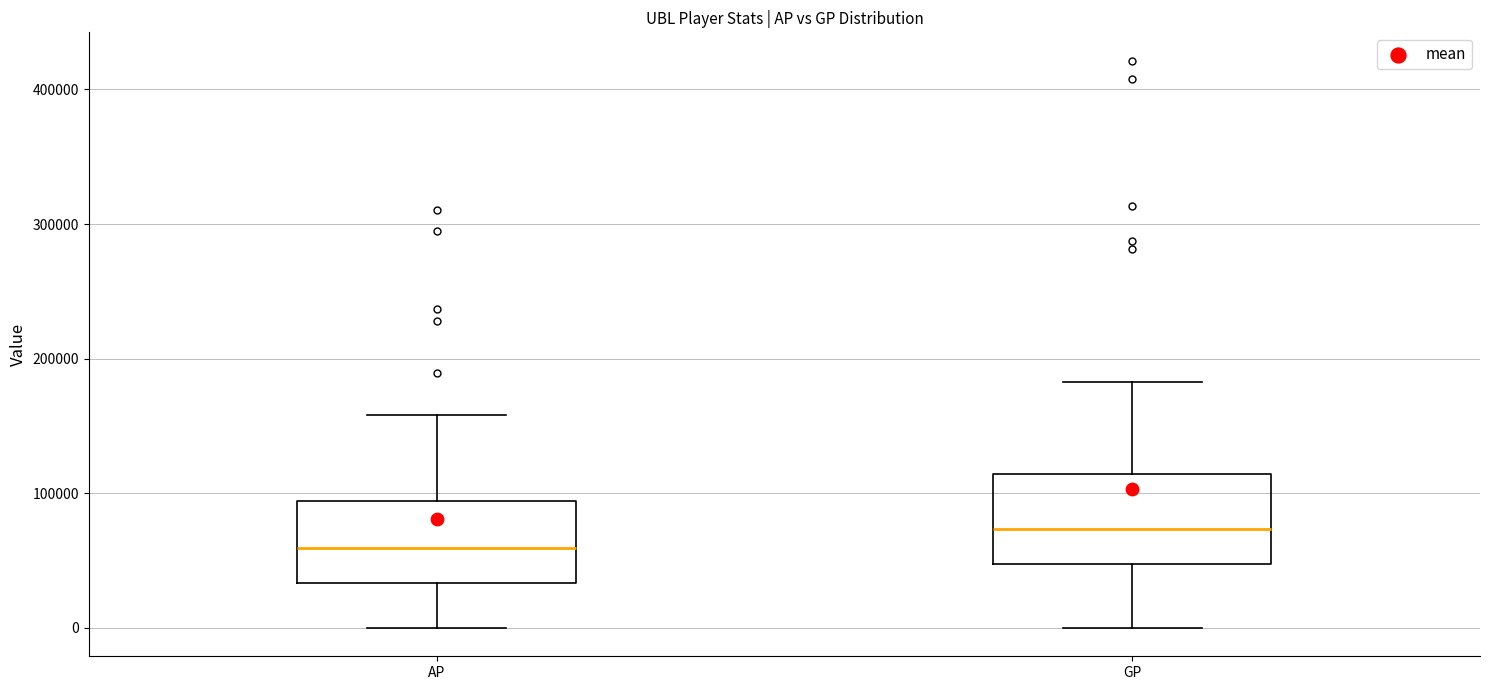

Where does the median line of the box for GP sit on the y-axis? The values are not printed on the chart, so give them approximately, as read against the axis.

70000